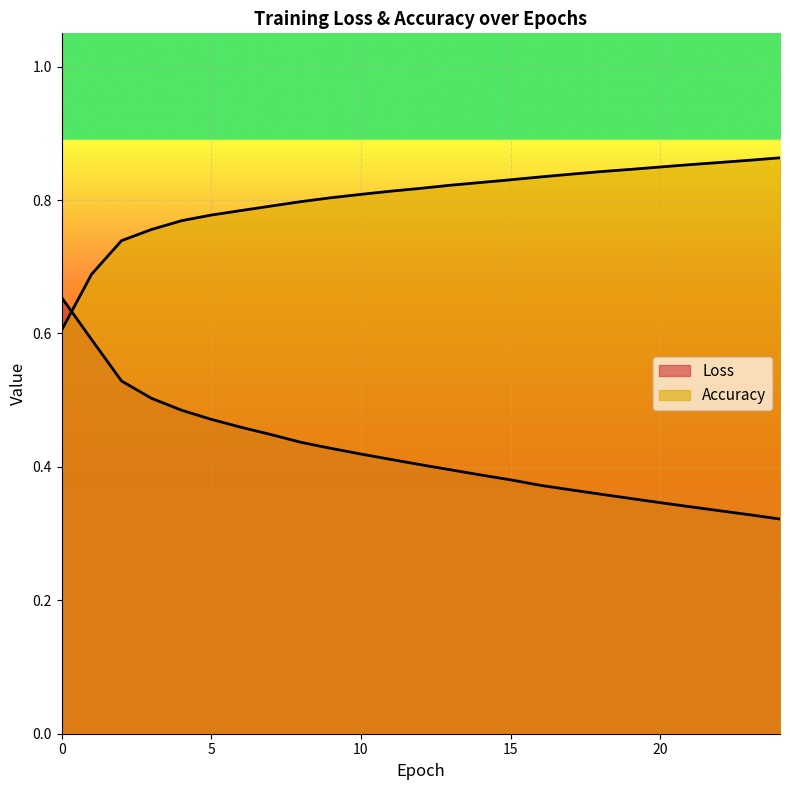

Rank the series at 14 from lowest to highest value.

Loss, Accuracy